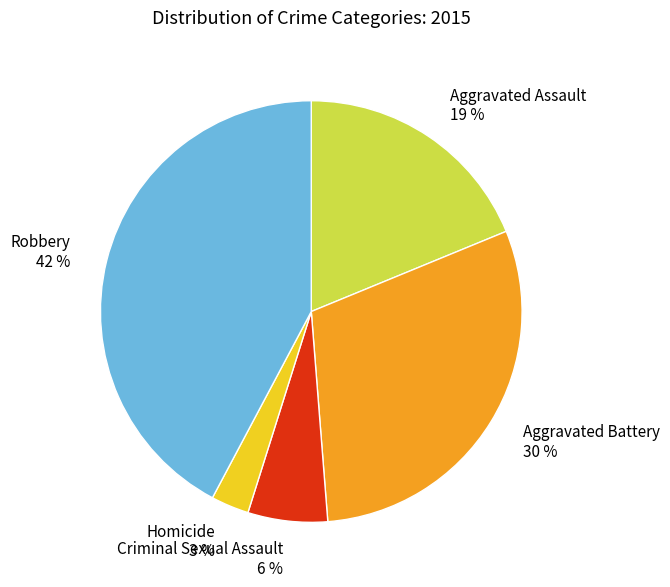

Which slice is the smallest?

Homicide